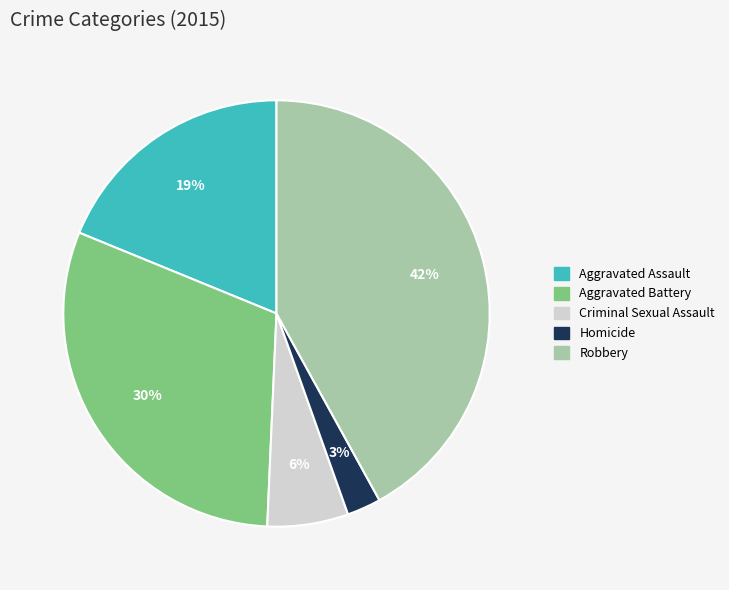

To the nearest percent, what percentage of the pie is Aggravated Battery?

30%